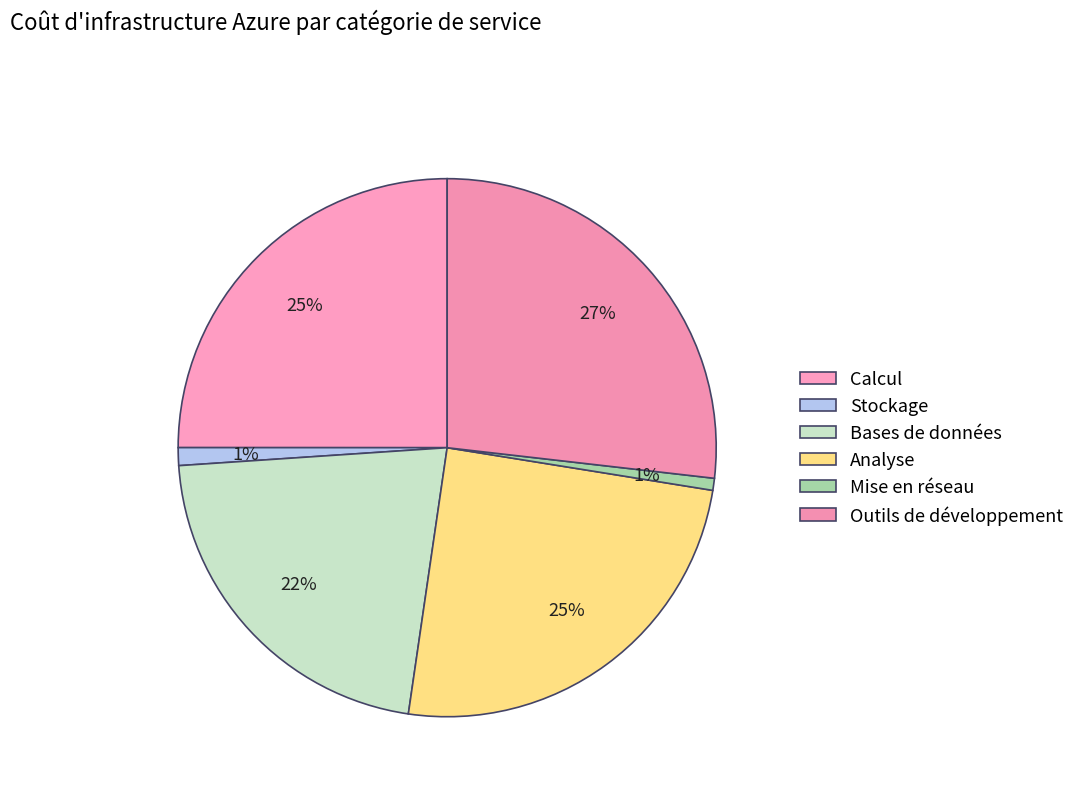

The Stockage slice represents 11% of the pie. True or false?

False